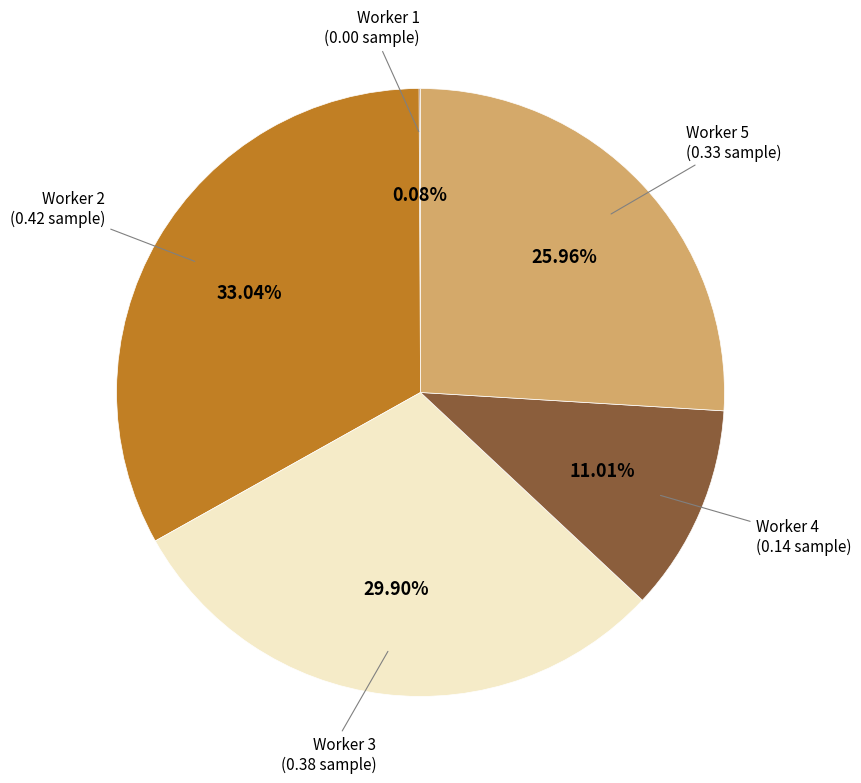

Does any single category account for the majority?

No